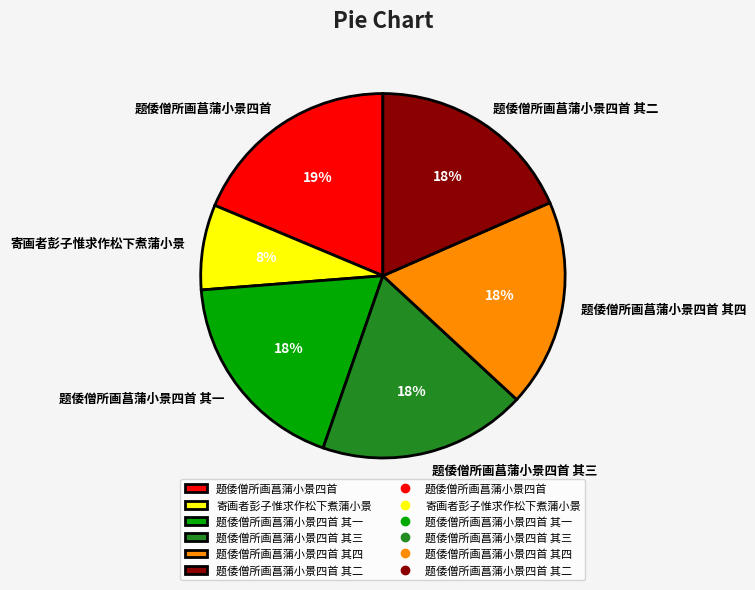

Is it true that 题倭僧所画菖蒲小景四首 其四 is 32% of the pie?

False